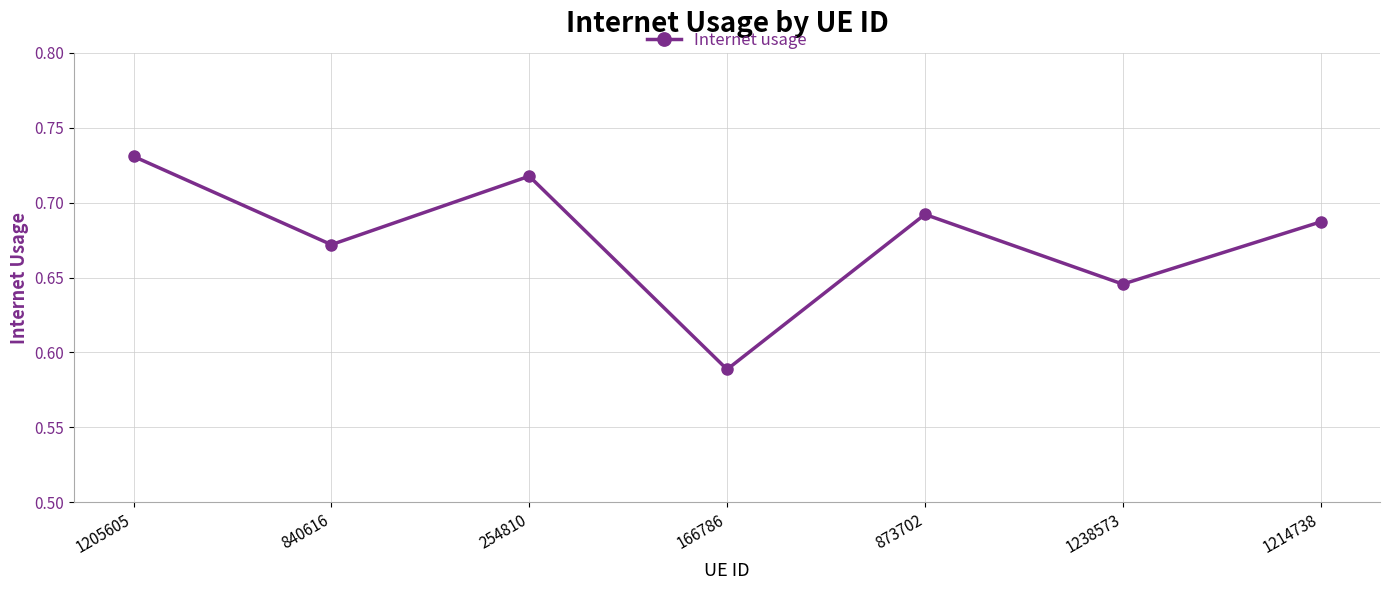

What position from the right is 166786?

4